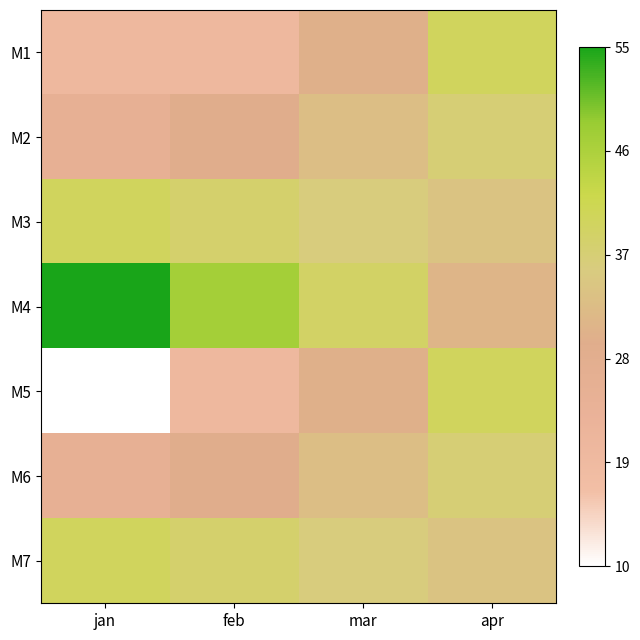

Reading left to right, list all the values displayed in this chart.

M1: jan=20	feb=20	mar=30	apr=40
M2: jan=25	feb=29	mar=33	apr=37
M3: jan=40	feb=38	mar=36	apr=34
M4: jan=55	feb=47	mar=39	apr=31
M5: jan=10	feb=20	mar=30	apr=40
M6: jan=25	feb=29	mar=33	apr=37
M7: jan=40	feb=38	mar=36	apr=34